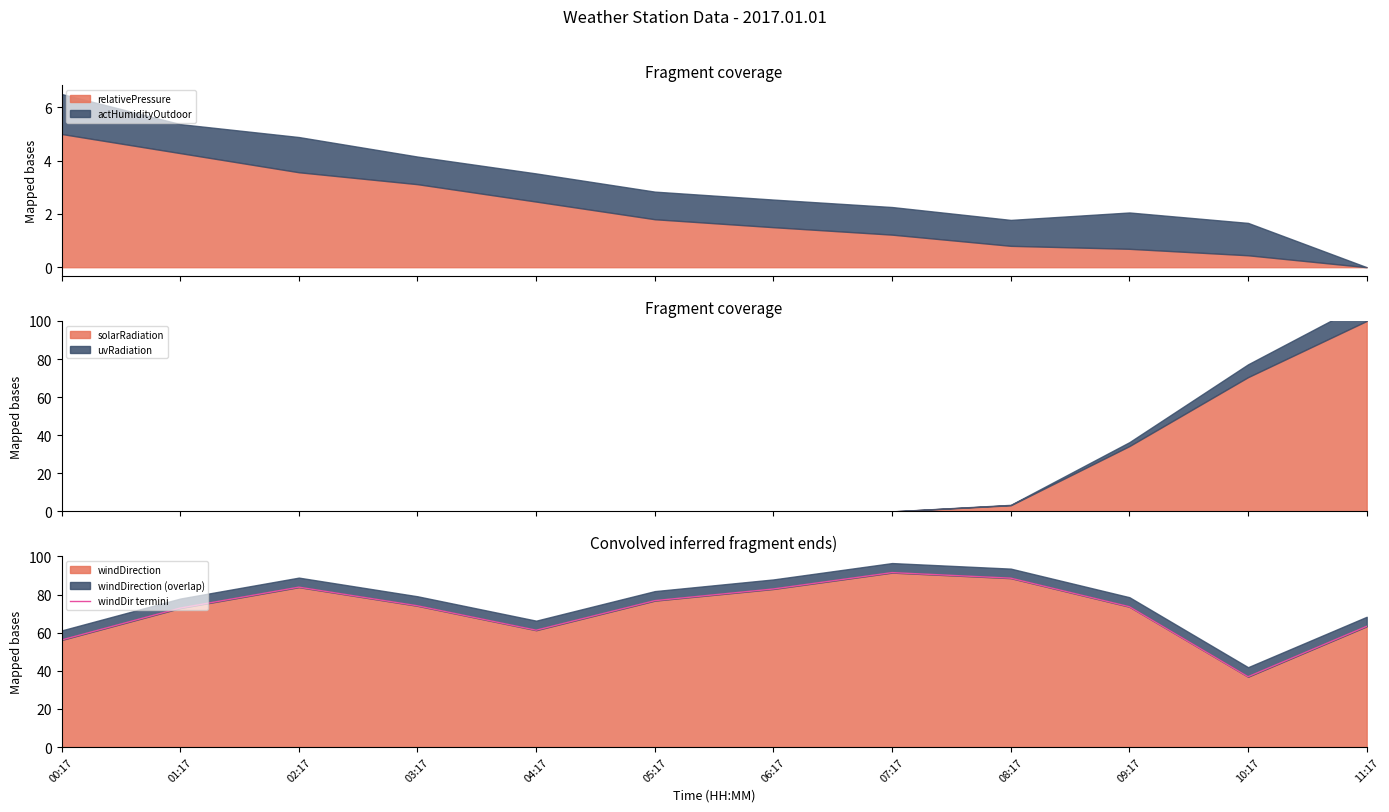

At which category does the data reach its first local peak?

02:17